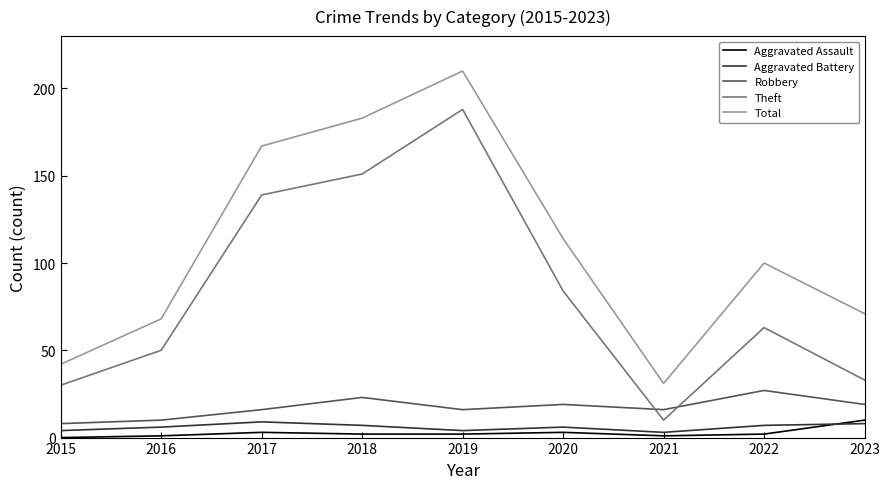

True or false: Theft has a value of 188 at 2019.

True